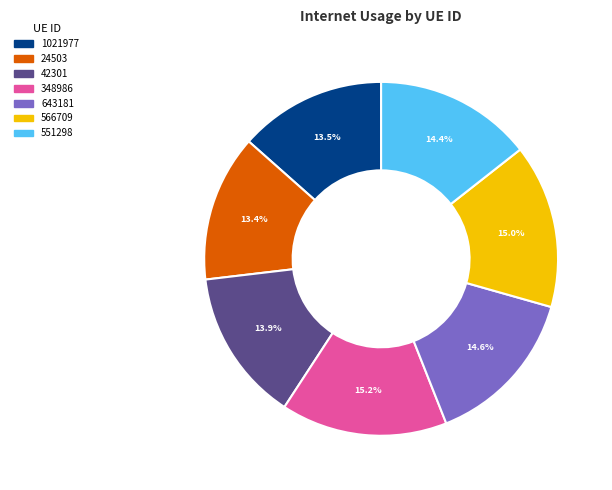

To the nearest percent, what is the combined percentage of 42301 and 551298?

28%